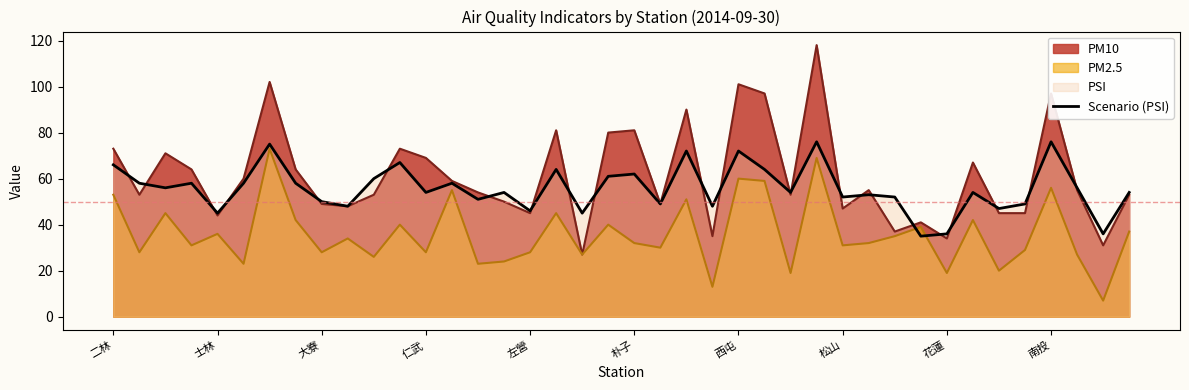

Which series has the largest range (max minus min)?

PM10